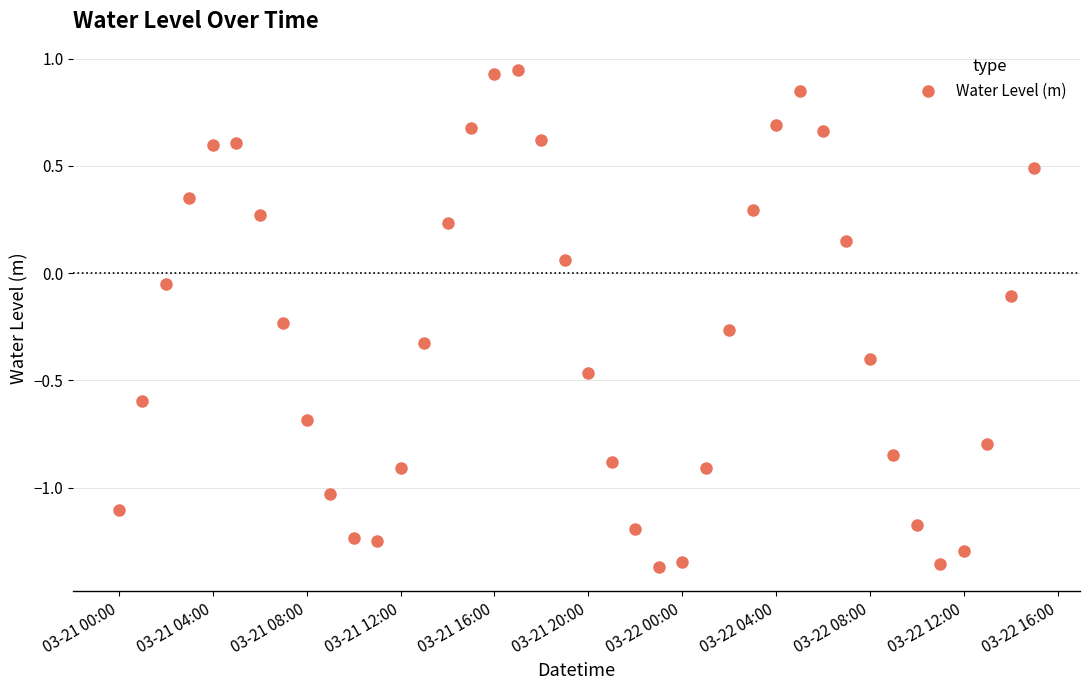

What is the sum of all values?

-11.4